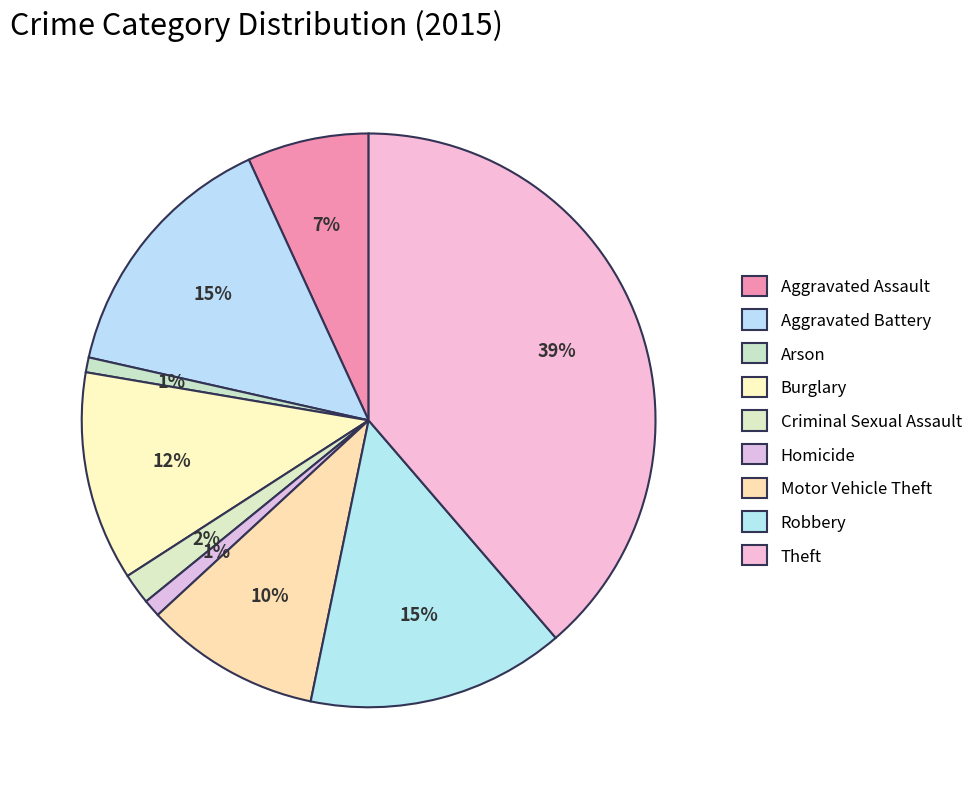

To the nearest percent, what is the difference between the Theft and Aggravated Assault slice percentages?

32%